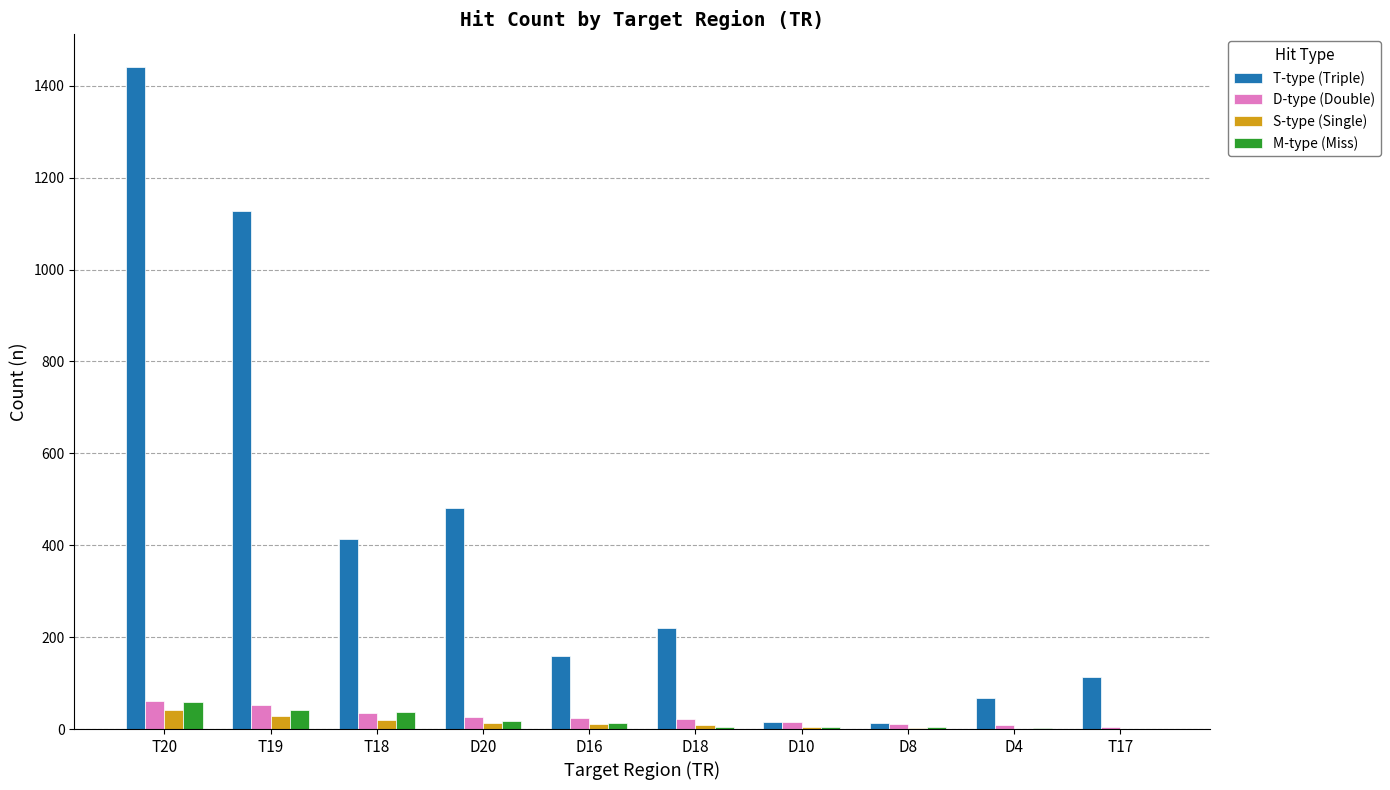

What is the sum of all D-type (Double) values?

260